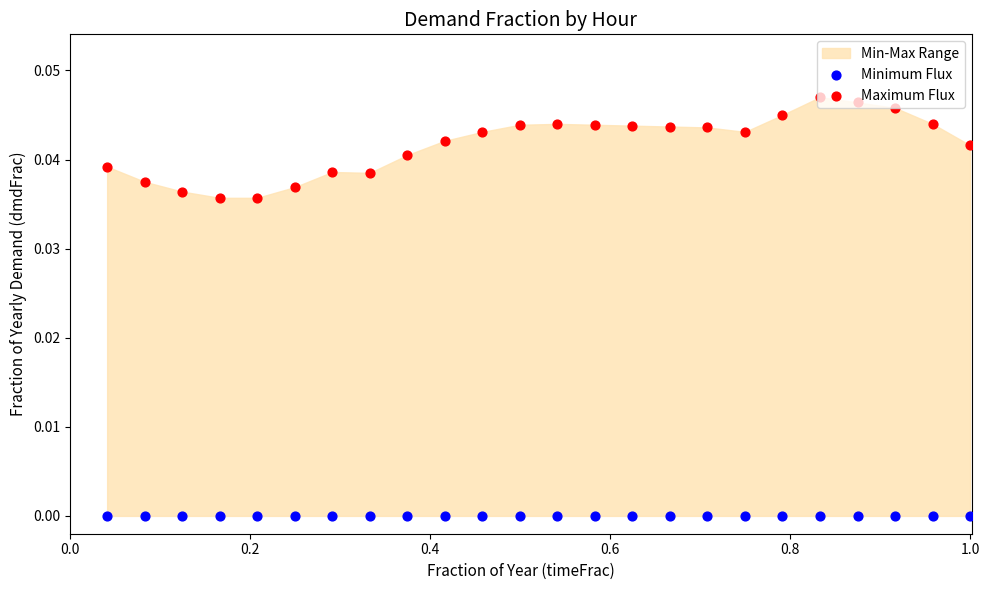

Which series contains the highest Y value?

Maximum Flux